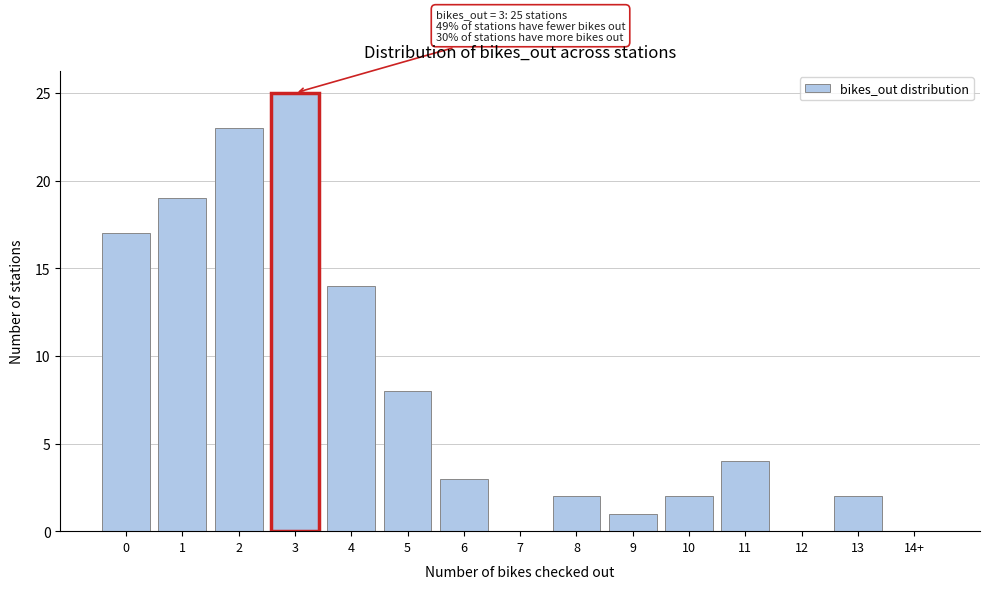

Reading right to left, what are all the values shown in this chart?

14+=0	13=2	12=0	11=4	10=2	9=1	8=2	7=0	6=3	5=8	4=14	3=25	2=23	1=19	0=17